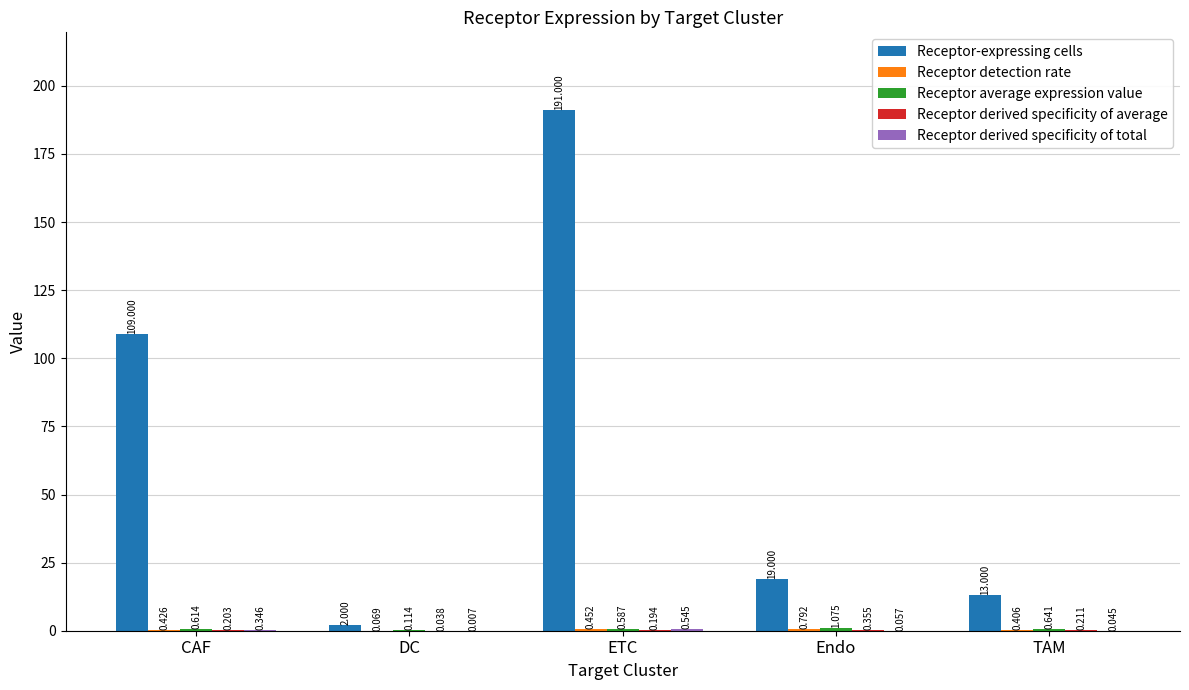

Which category has the highest value across all series?

ETC